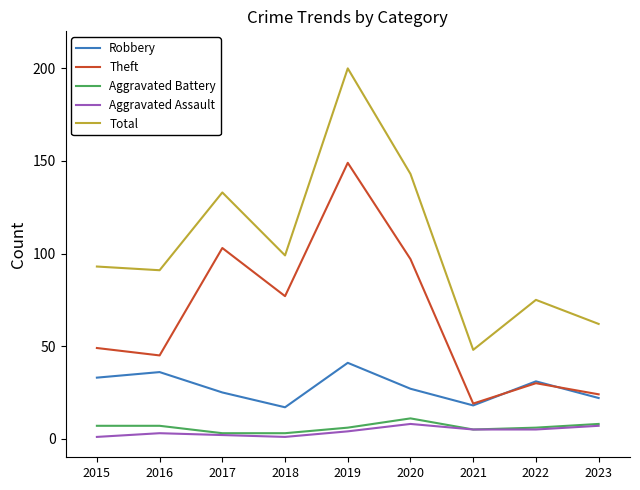

What is the average value of the Total series?

105